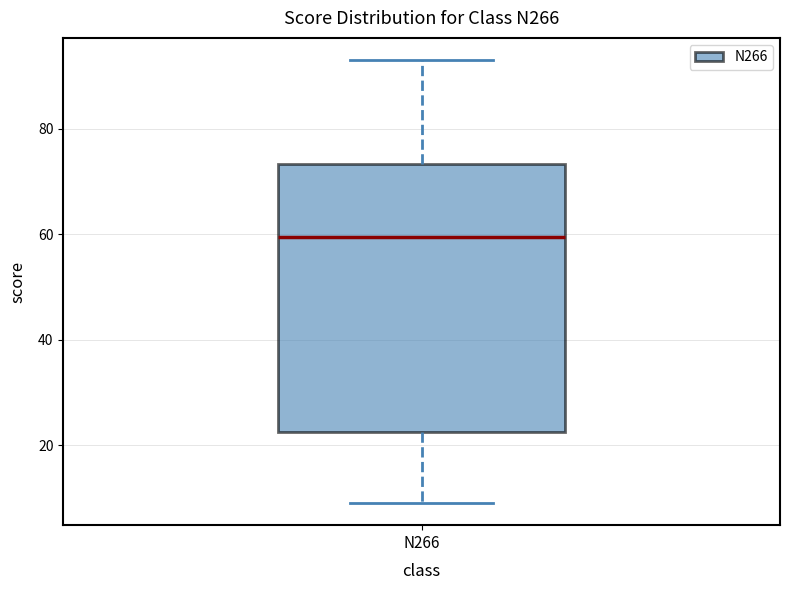

Transcribe this box plot: give where the median line is, the range the box spans, and where the two whiskers end, as read against the y-axis. The values are not printed on the chart, so give them approximately, as read against the axis.

median 60, box 22 to 74, whiskers 10 to 94